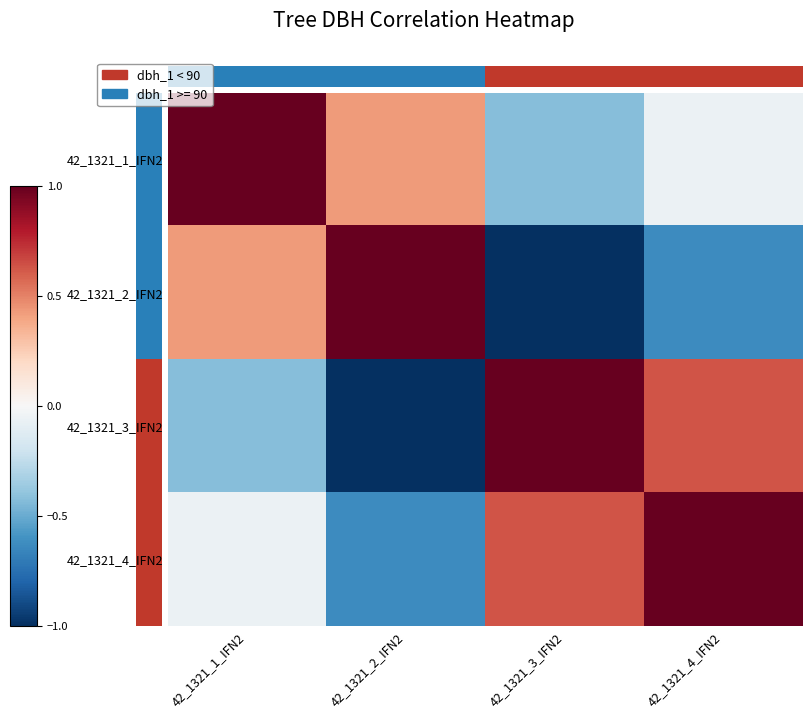

List the series in order of their peak value, highest first.

42_1321_1_IFN2, 42_1321_2_IFN2, 42_1321_3_IFN2, 42_1321_4_IFN2